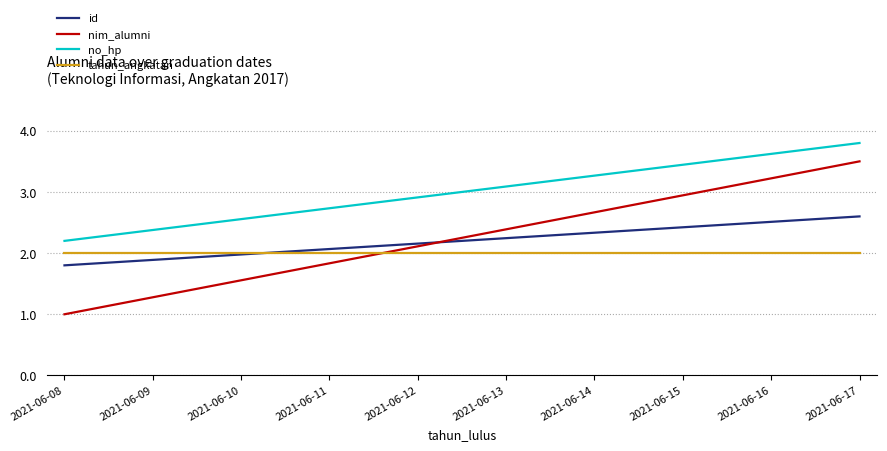

What is the sum of all id values?

22.0